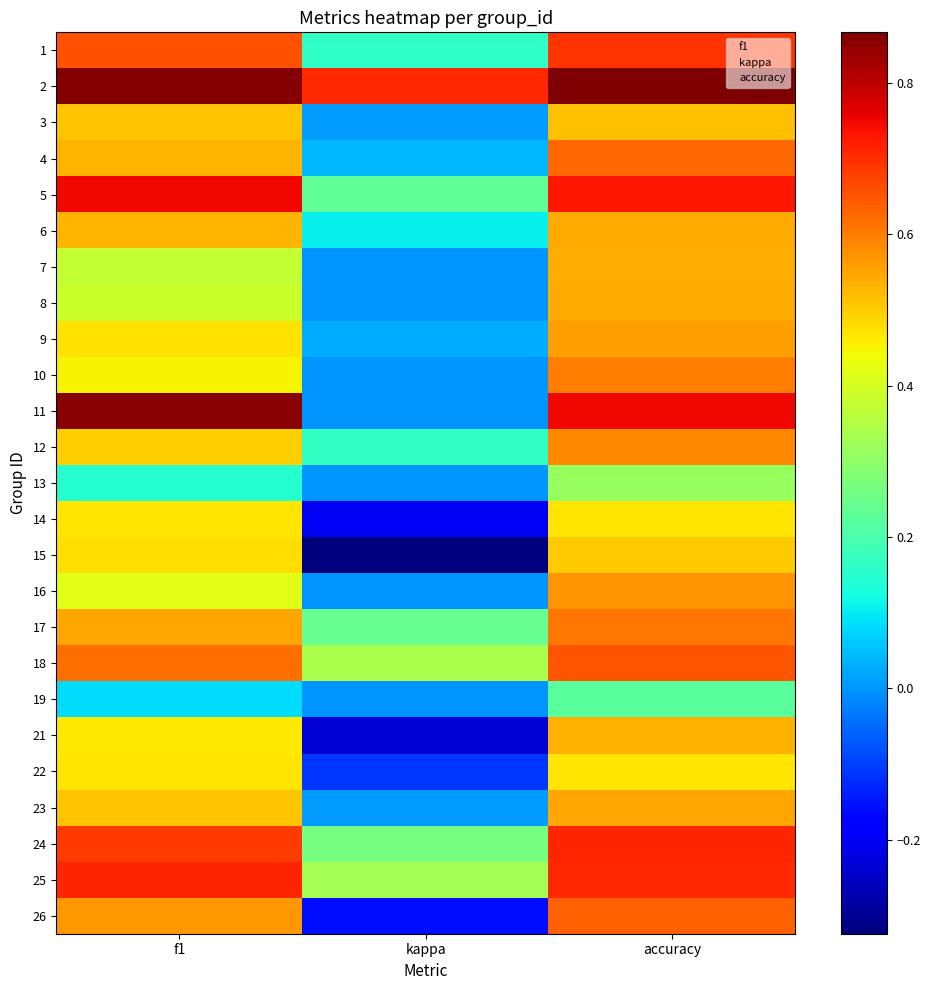

Is it true that 10 equals 0.5 at f1?

True